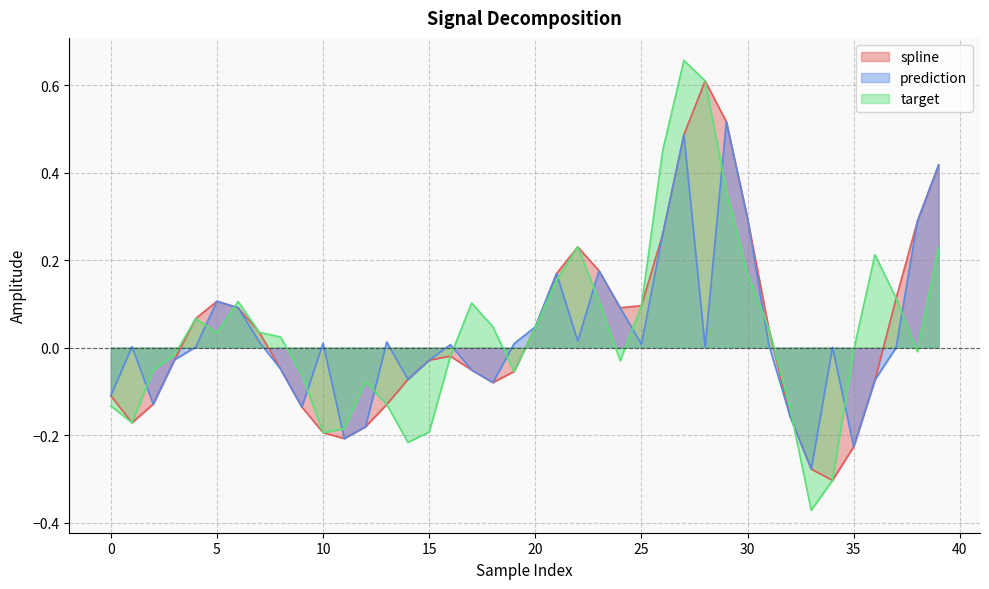

Between which two adjacent categories do spline and target first intersect?

5 and 6